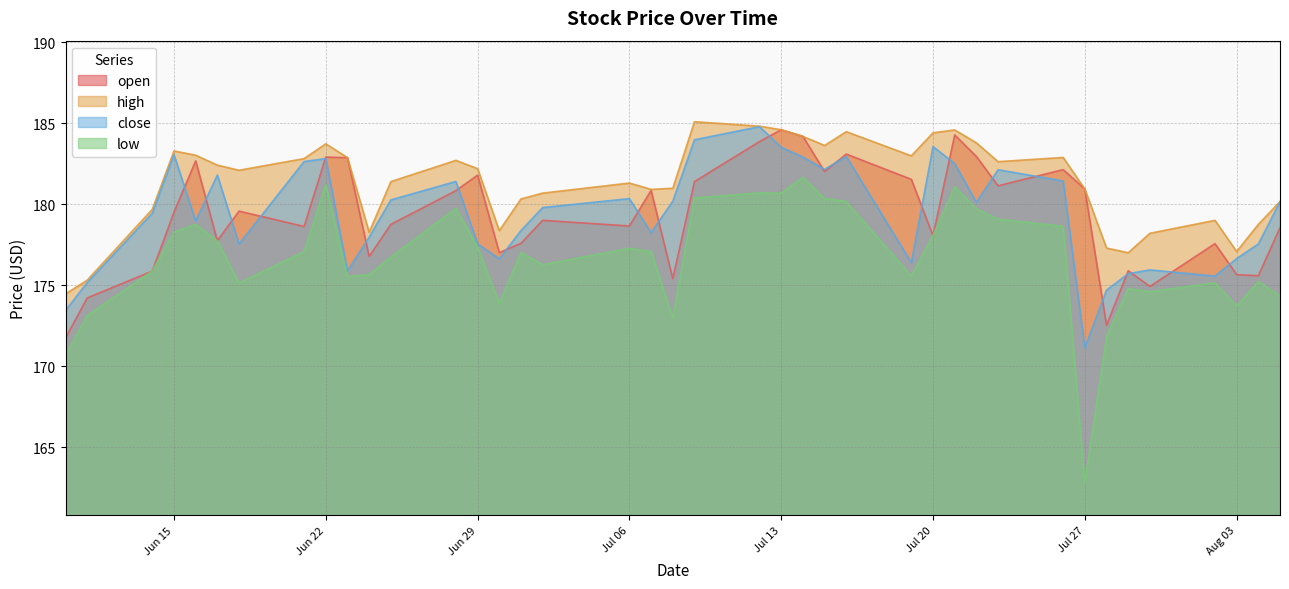

What are all the series names shown in the legend?

open, high, close, low